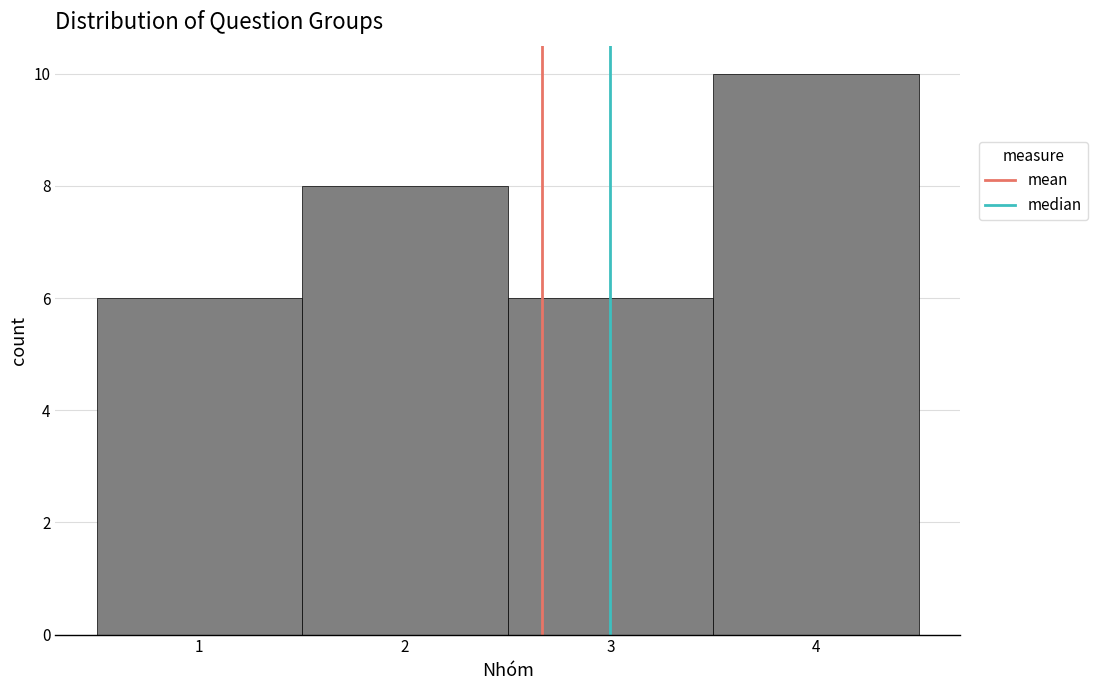

Reading left to right, transcribe this chart: for each bar, give the range it covers on the x-axis and its height. The values are not printed on the chart, so give them approximately, as read against the axis.

0.5 to 1.5: 6
1.5 to 2.5: 8
2.5 to 3.5: 6
3.5 to 4.5: 10